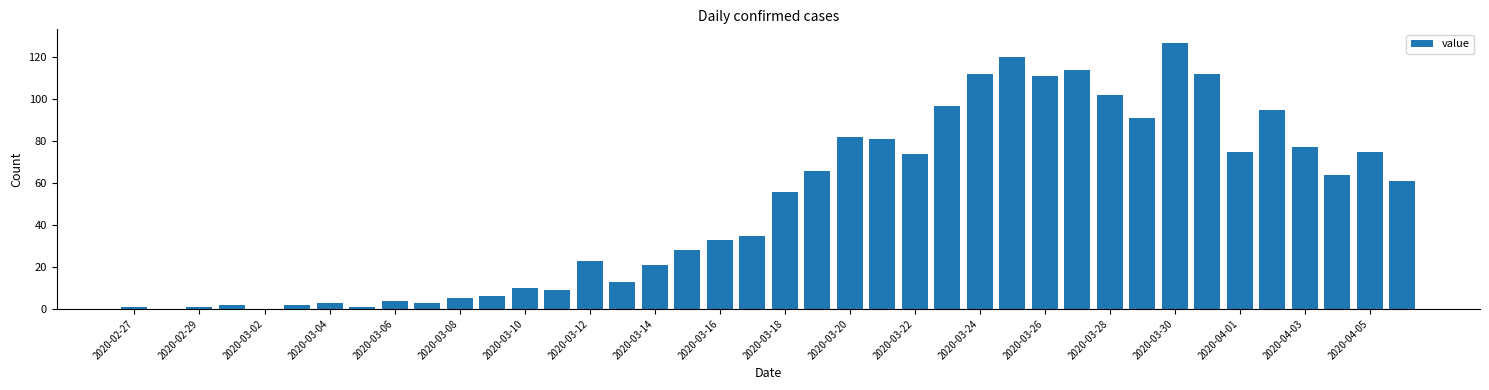

What is the maximum value shown in the chart?

127